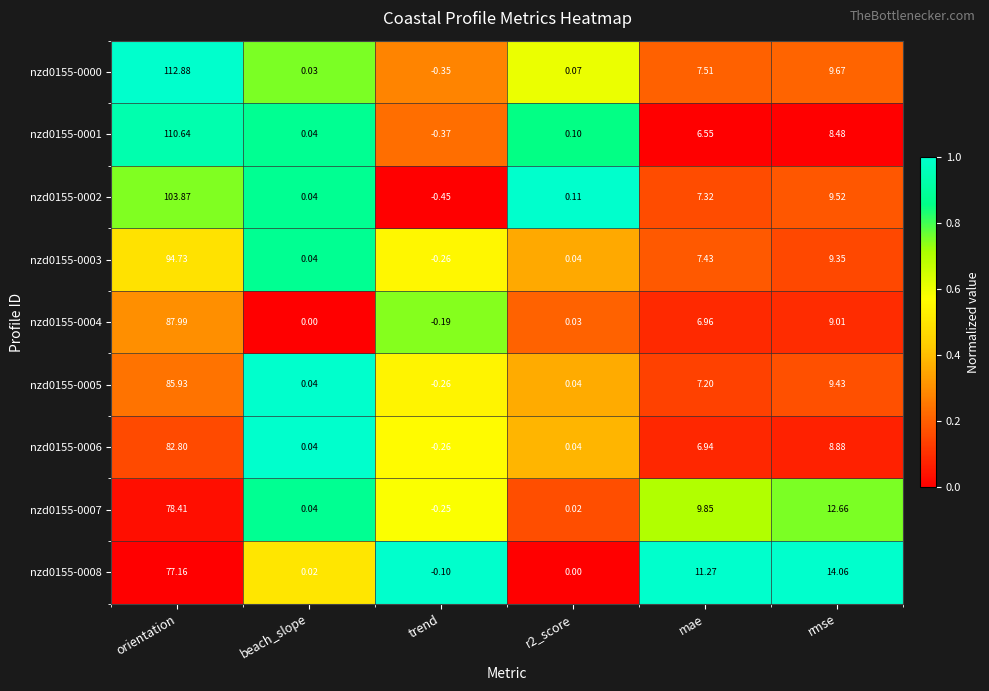

Where does the nzd0155-0003 series first go above 7?

orientation